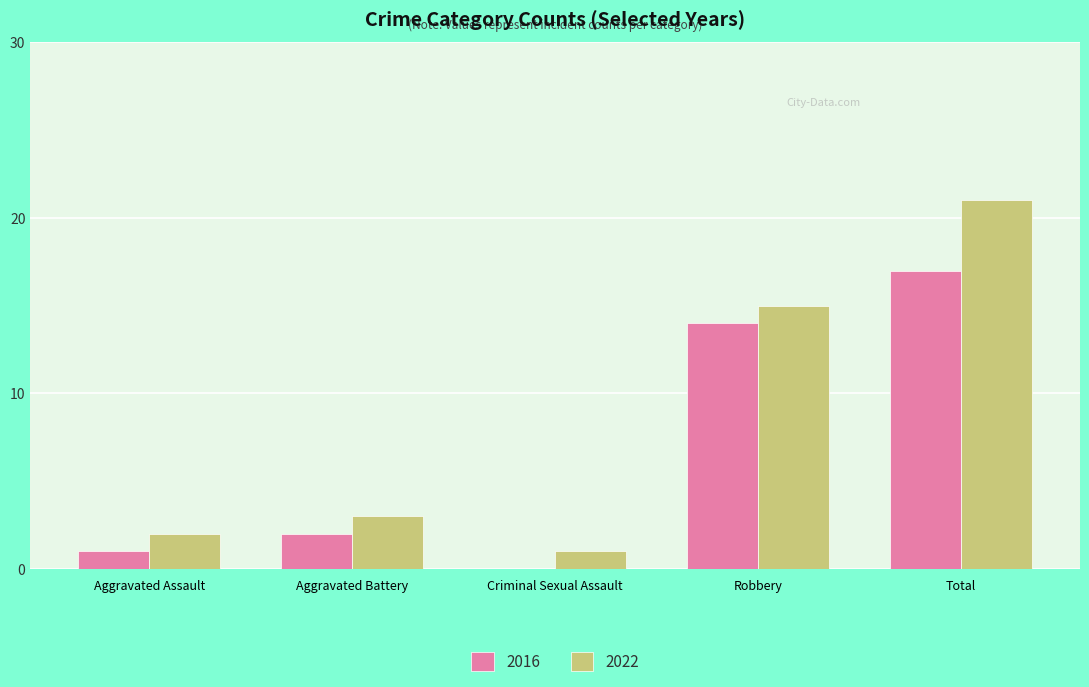

What is the sum of all 2022 values?

42